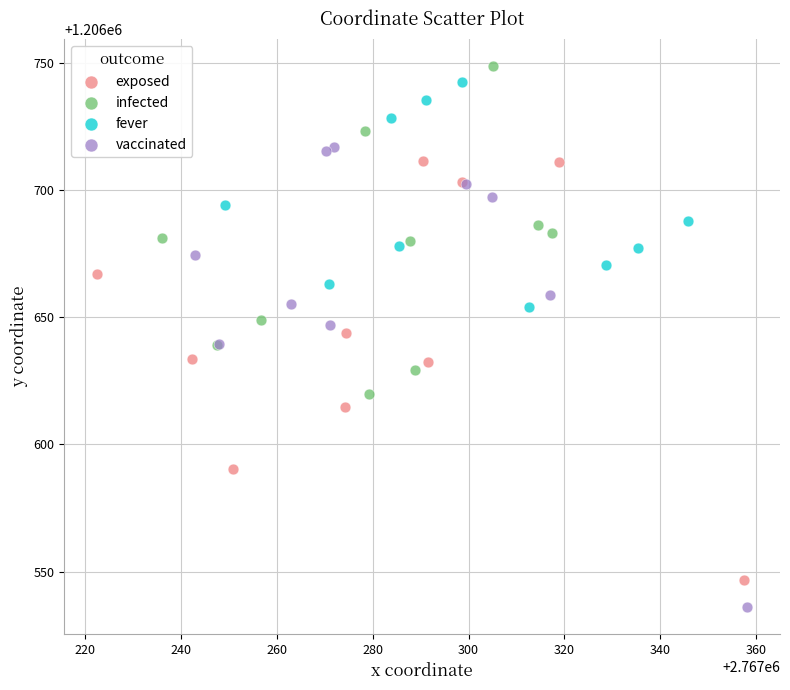

Which series reaches the minimum Y coordinate?

vaccinated